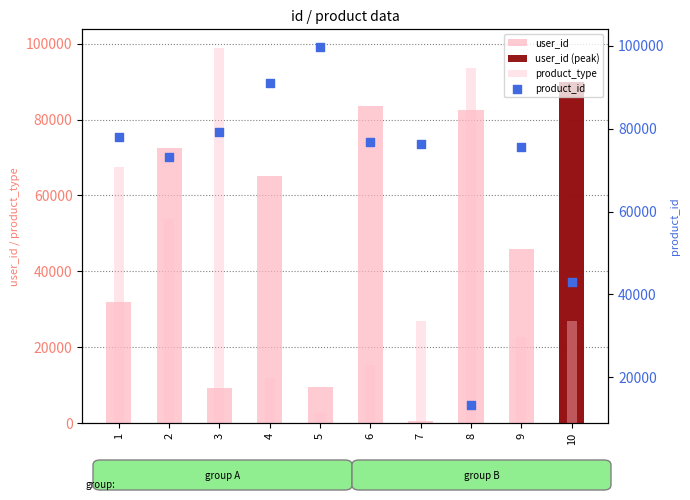

What is the total value across all series at 9?

144085